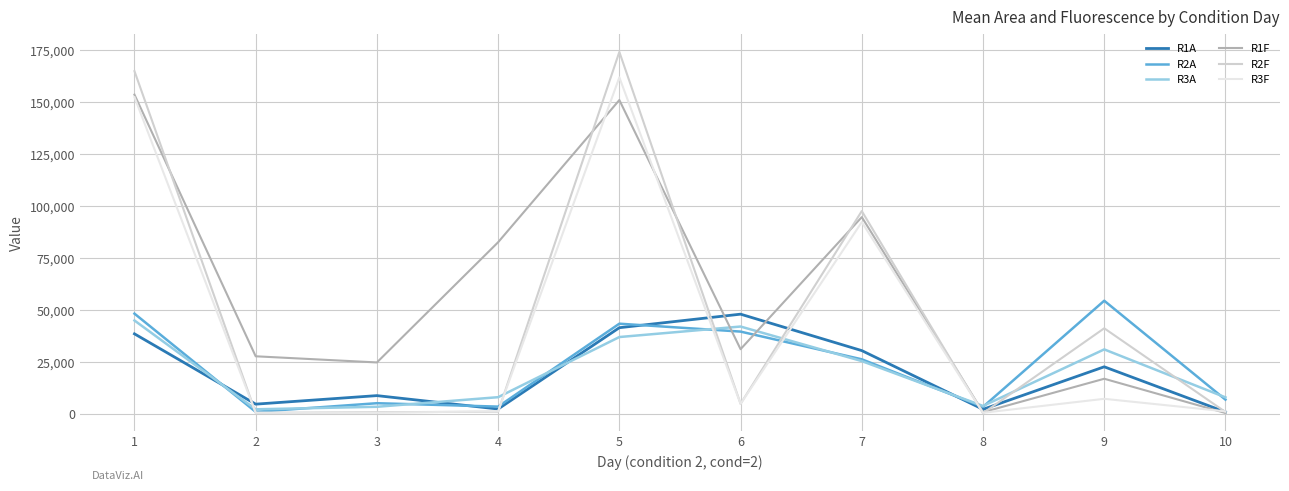

Count the number of data series in this chart.

6